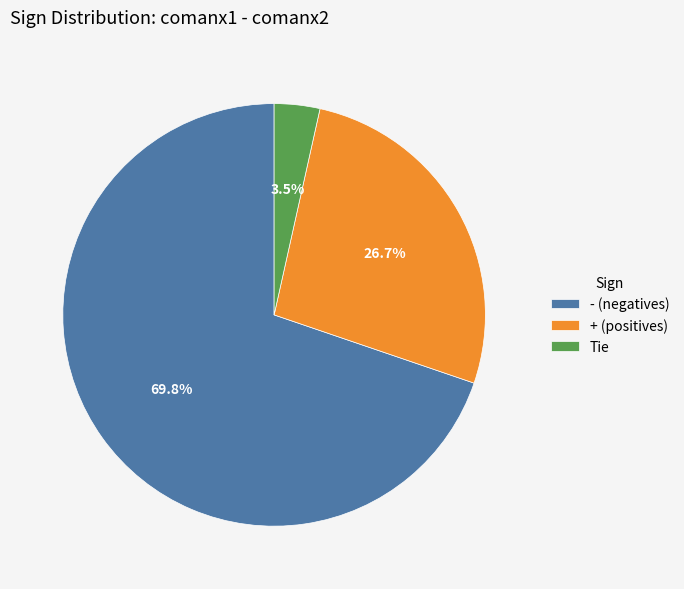

What is the smallest slice in the pie chart?

Tie